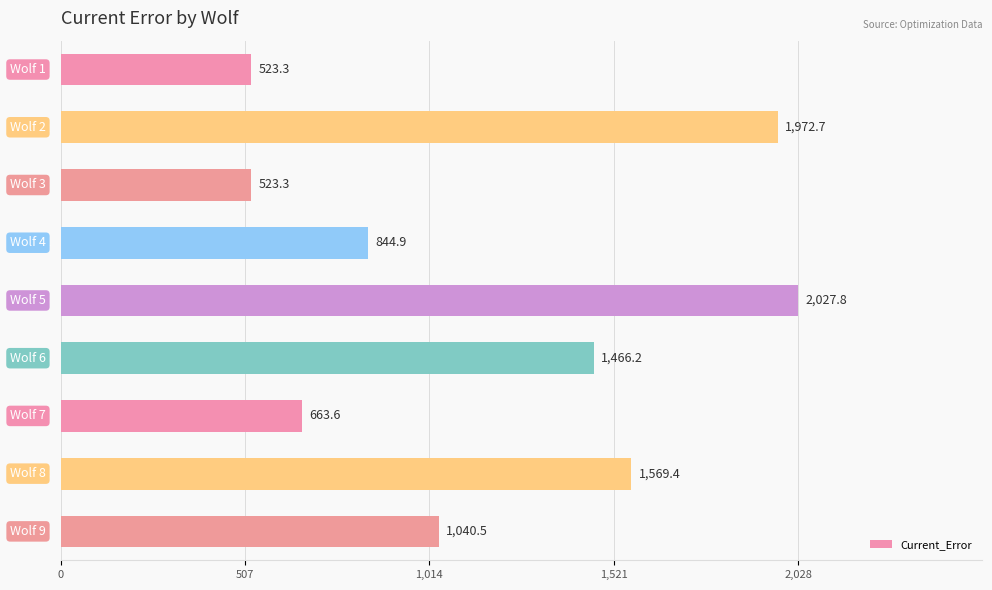

What is the difference between the maximum and minimum values?

1504.6